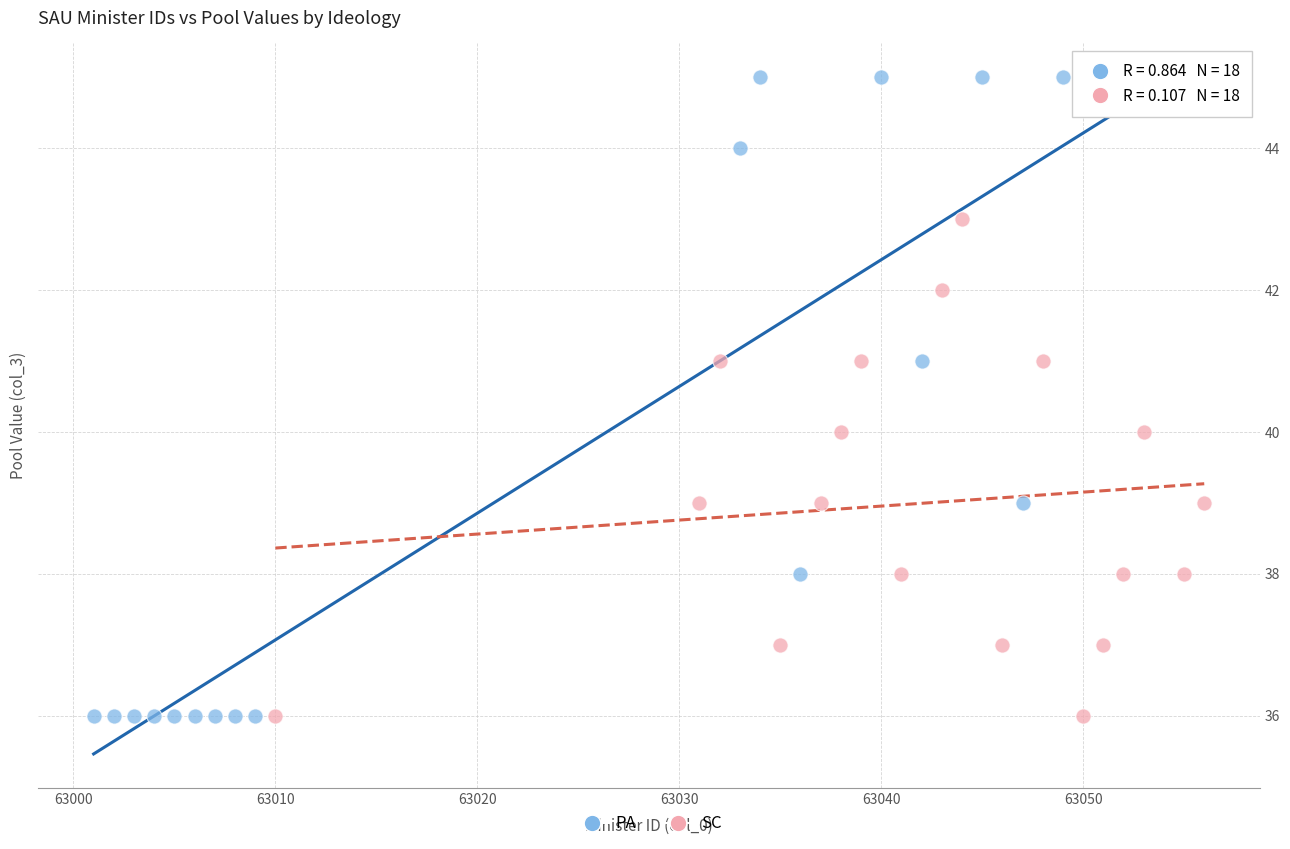

Which series has the widest spread of Y values?

PA